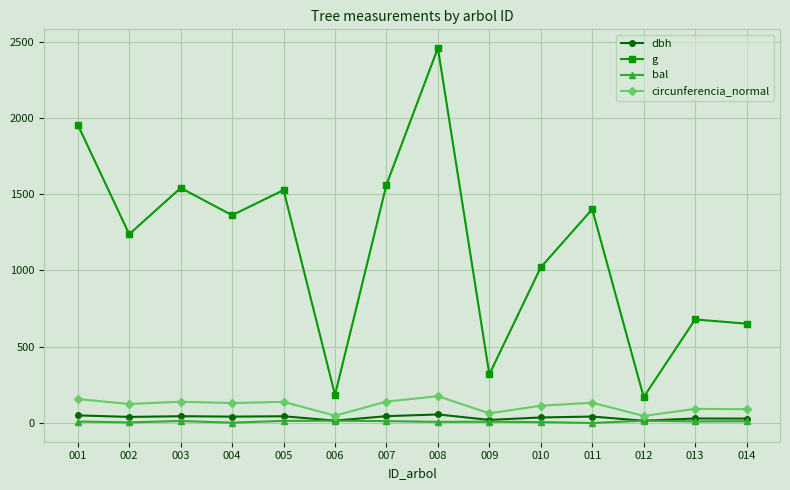

Does the chart display data point markers on the line(s)?

Yes